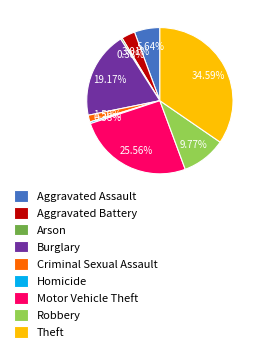

Is Criminal Sexual Assault the majority of the pie?

No